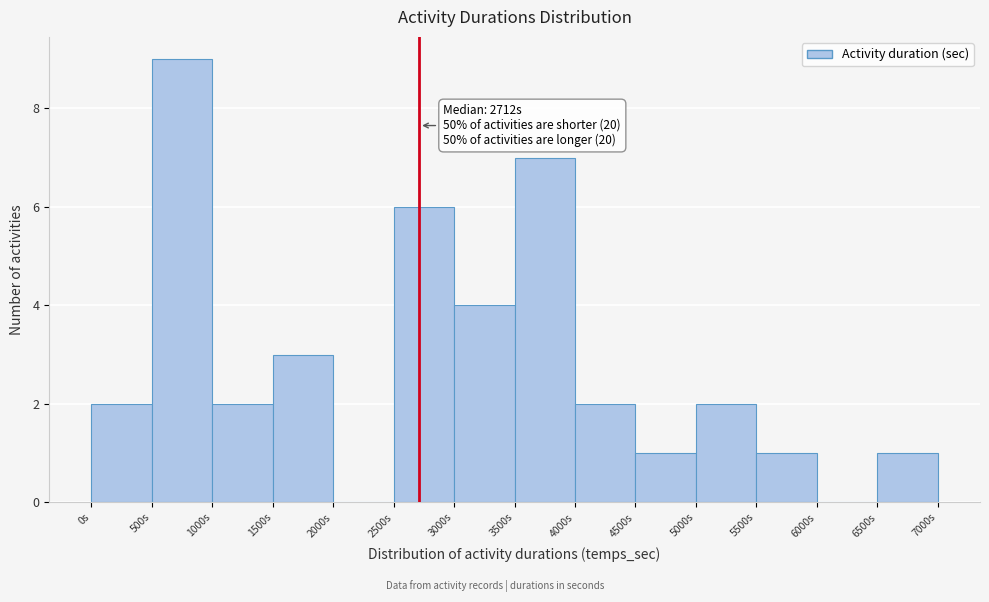

Which range on the x-axis has the tallest bar?

500 to 1000